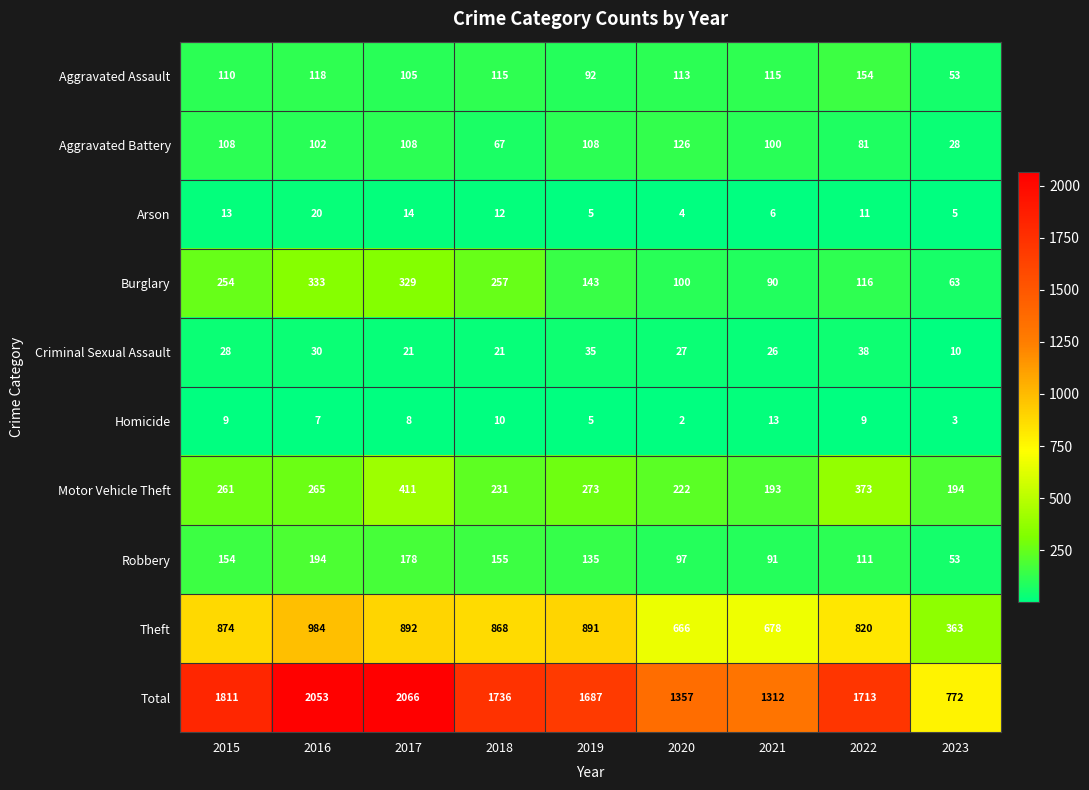

At which category is the sum across all series the highest?

2017